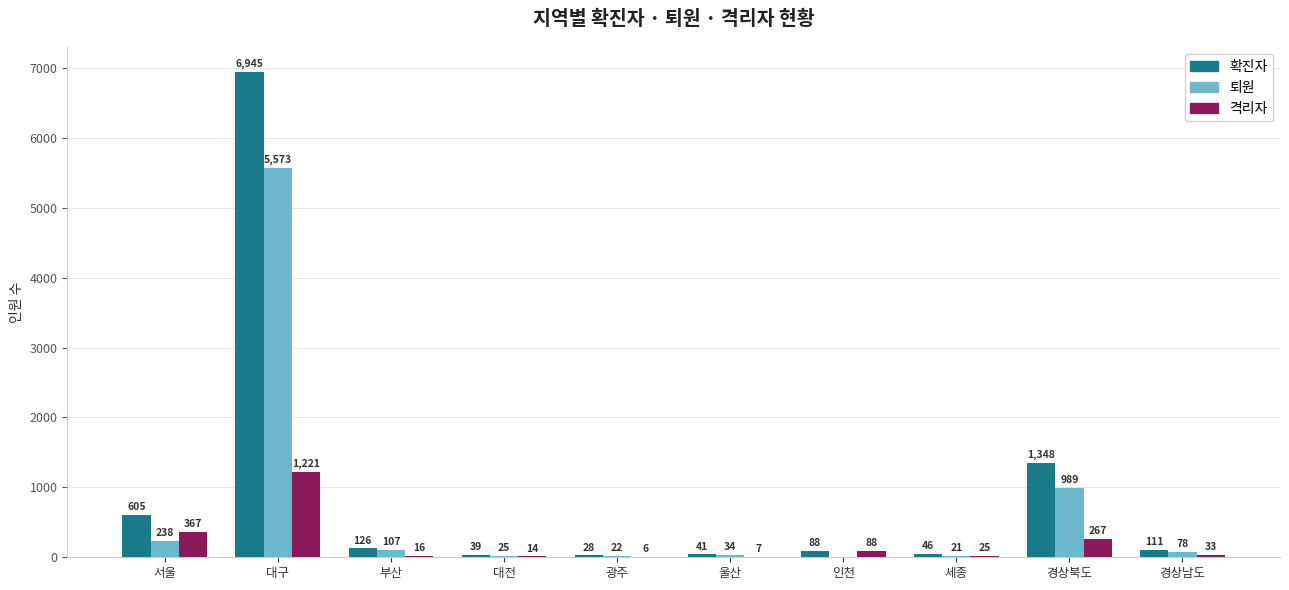

What is the greatest value displayed?

6945